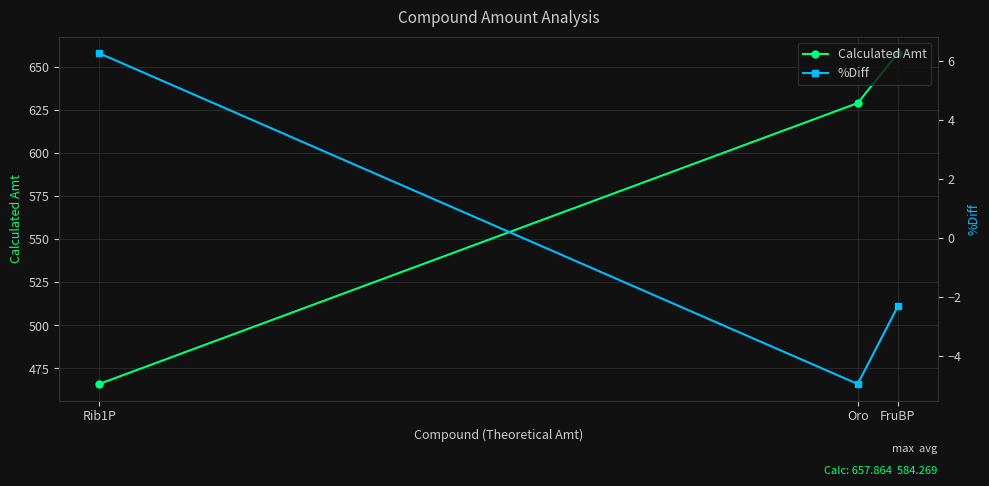

The value of Calculated Amt at Oro is 240.8. True or false?

False